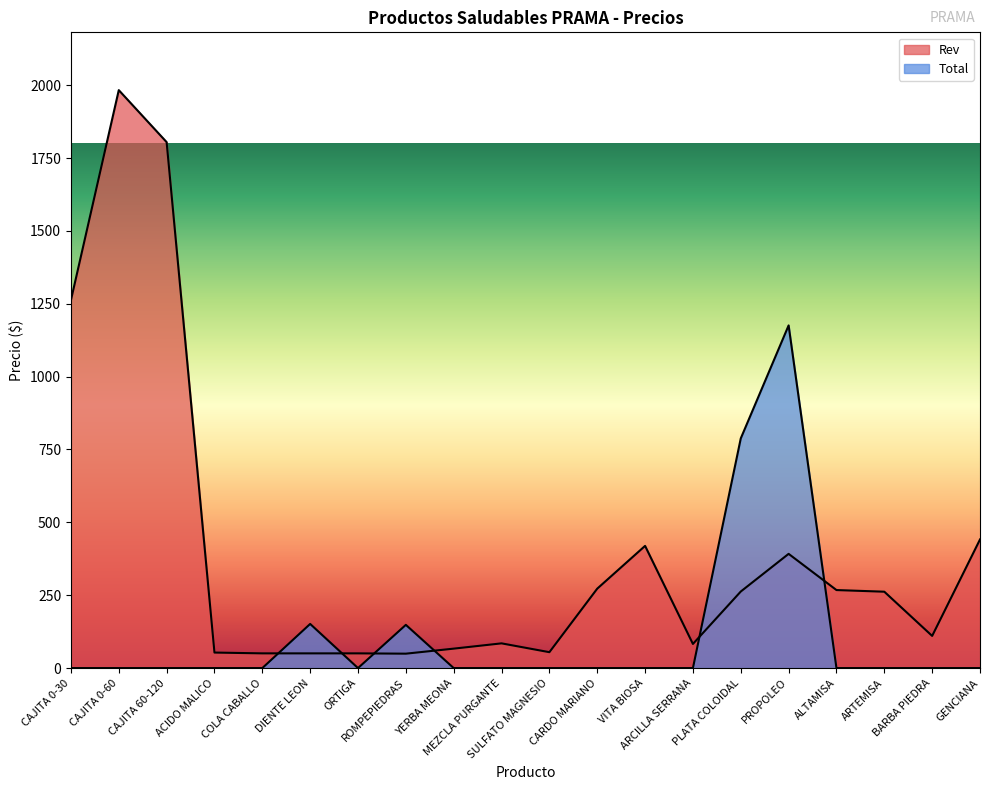

Where is the first local minimum for Rev?

ROMPEPIEDRAS